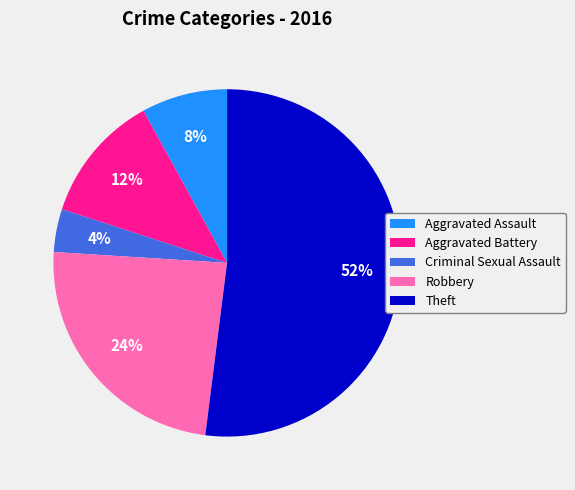

To the nearest percent, what is the difference between the Aggravated Assault and Aggravated Battery slice percentages?

4%